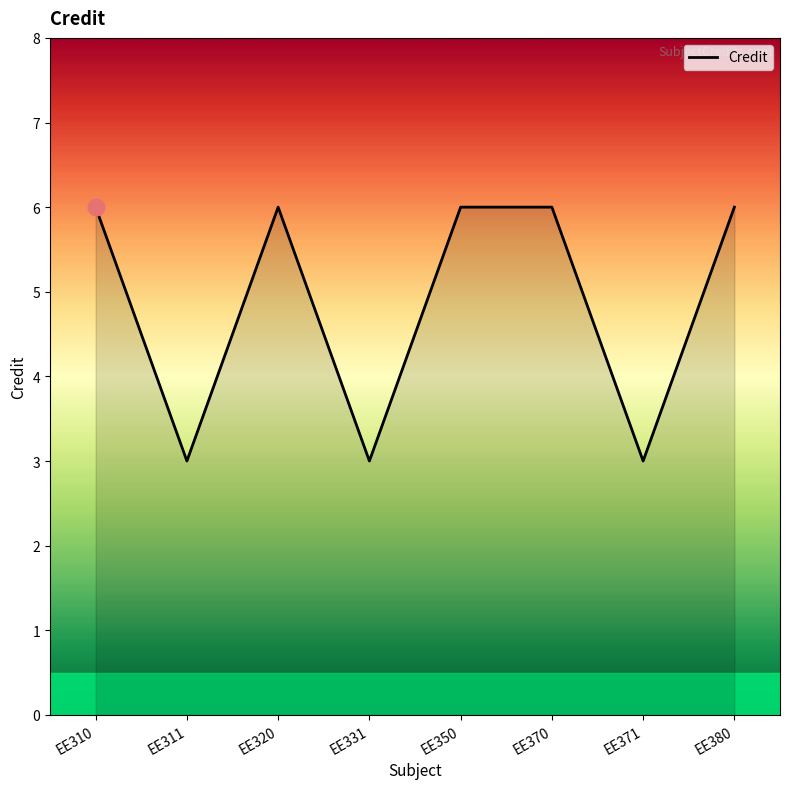

What is the average value?

5